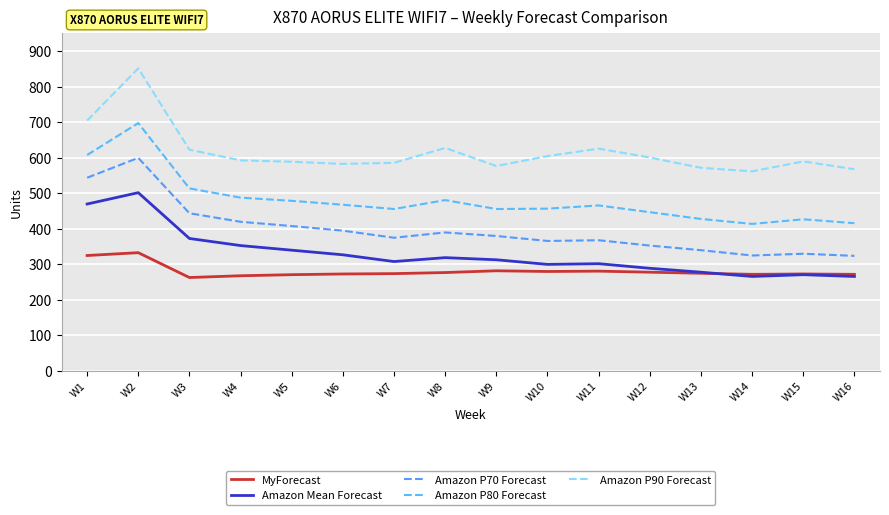

Between W16 and W2, which is larger?

W2